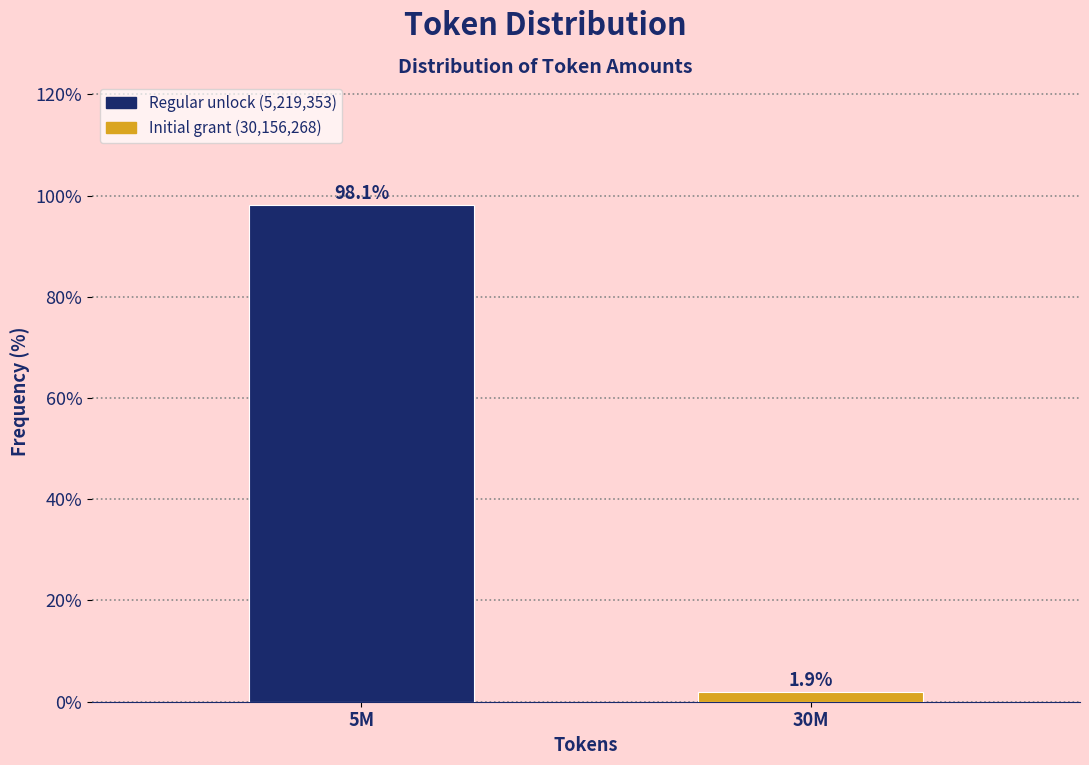

Reading left to right, extract all data points from this chart.

5M=98.1	30M=1.9